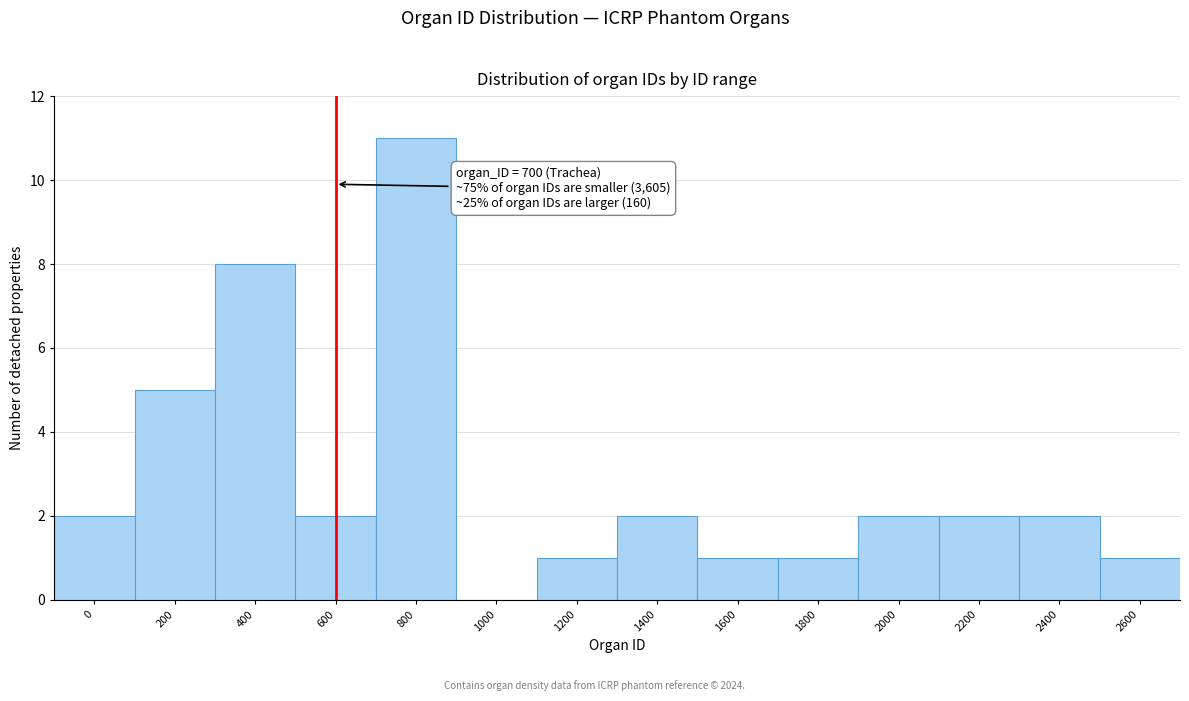

Reading left to right, list all the values displayed in this chart.

0=2	200=5	400=8	600=2	800=11	1000=0	1200=1	1400=2	1600=1	1800=1	2000=2	2200=2	2400=2	2600=1